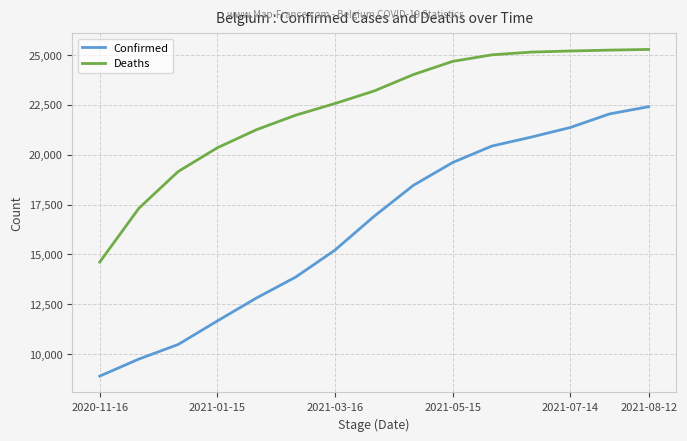

What is the minimum value for Confirmed?

8894